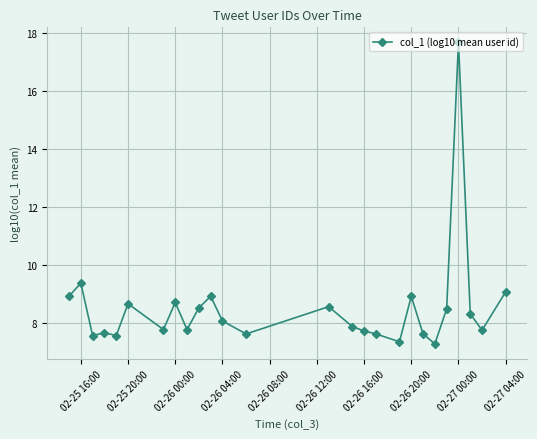

What is the maximum value shown in the chart?

17.7